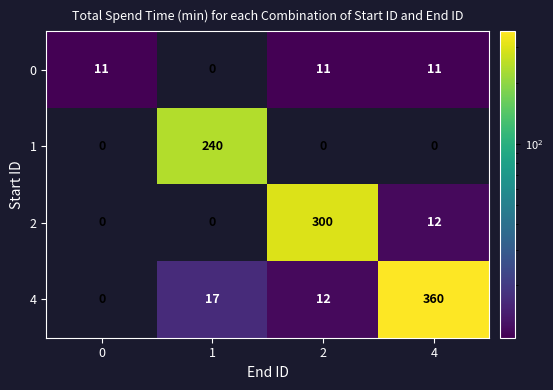

Which series has the largest range (max minus min)?

4